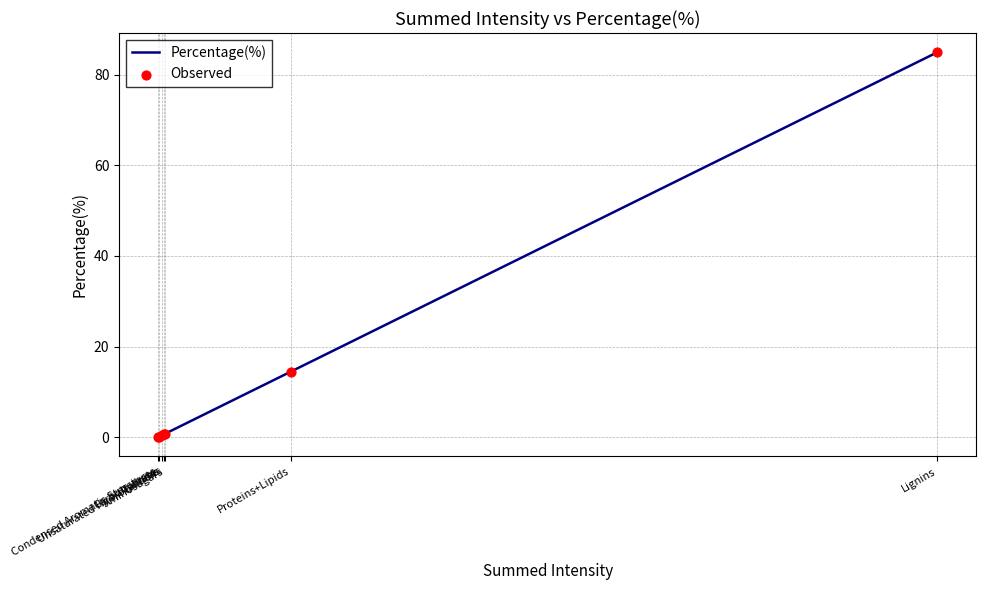

What is the average value?

14.5